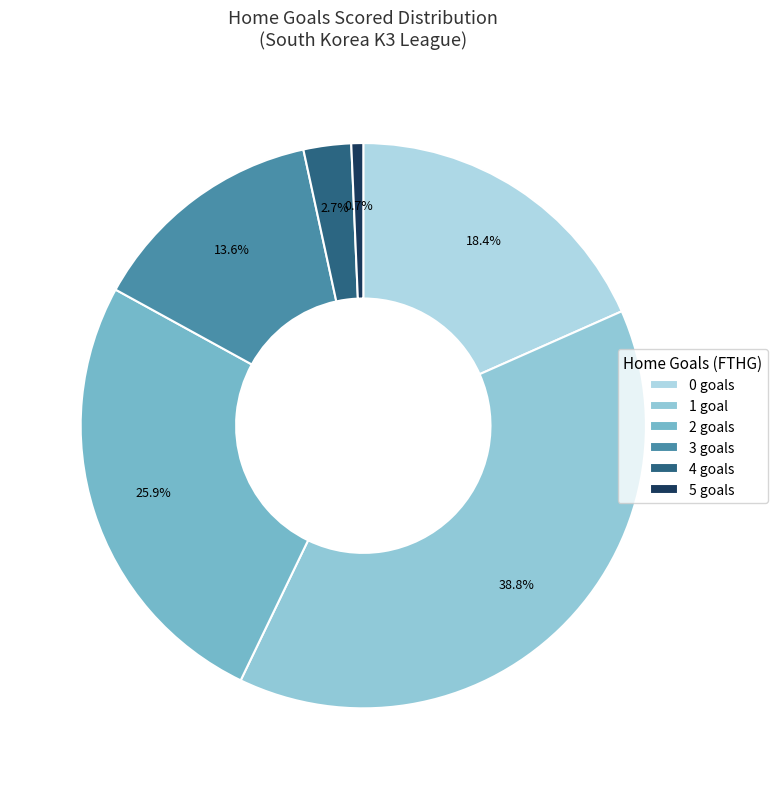

How many segments does this pie chart have?

6